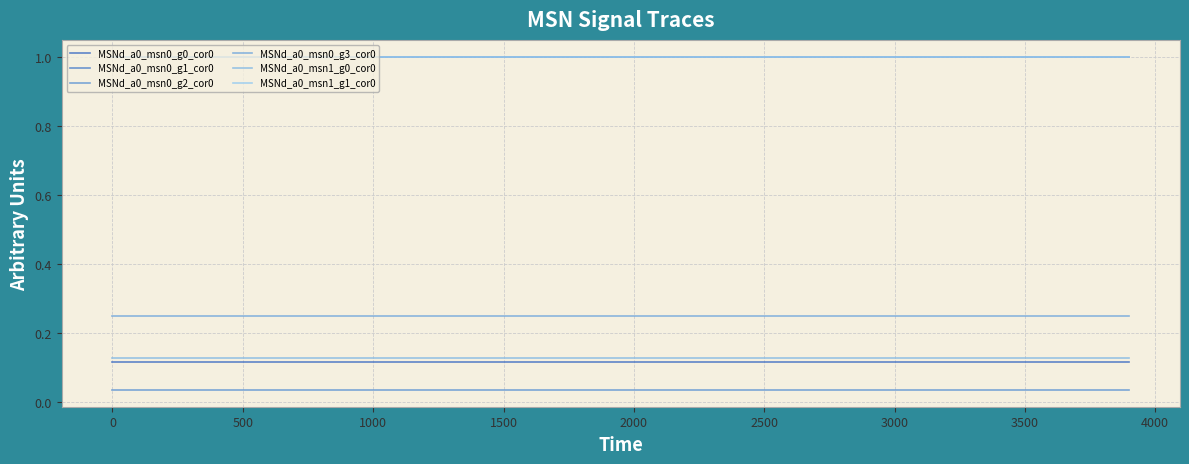

True or false: MSNd_a0_msn0_g0_cor0 and MSNd_a0_msn0_g2_cor0 intersect in this chart.

False